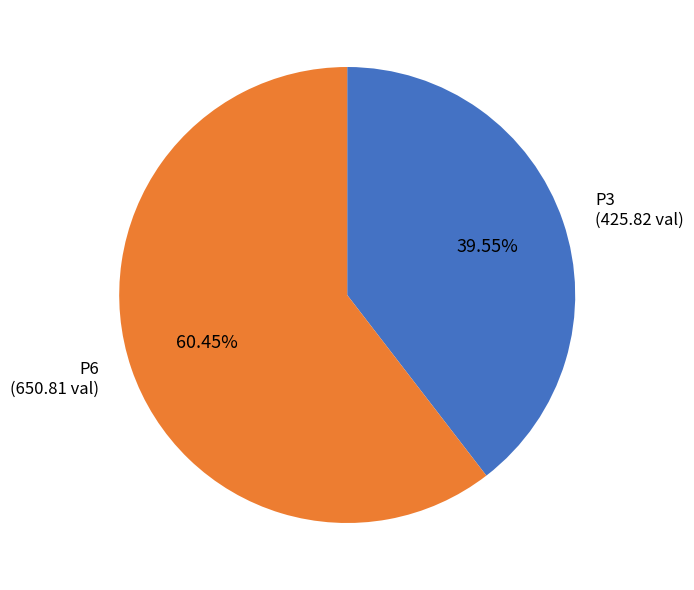

Combined, what portion of the pie is P3 and P6?

100.0%